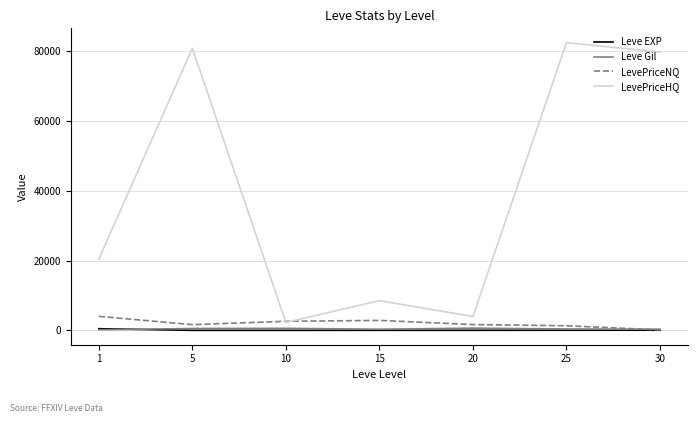

Which series changed the most between 15 and 25?

LevePriceHQ